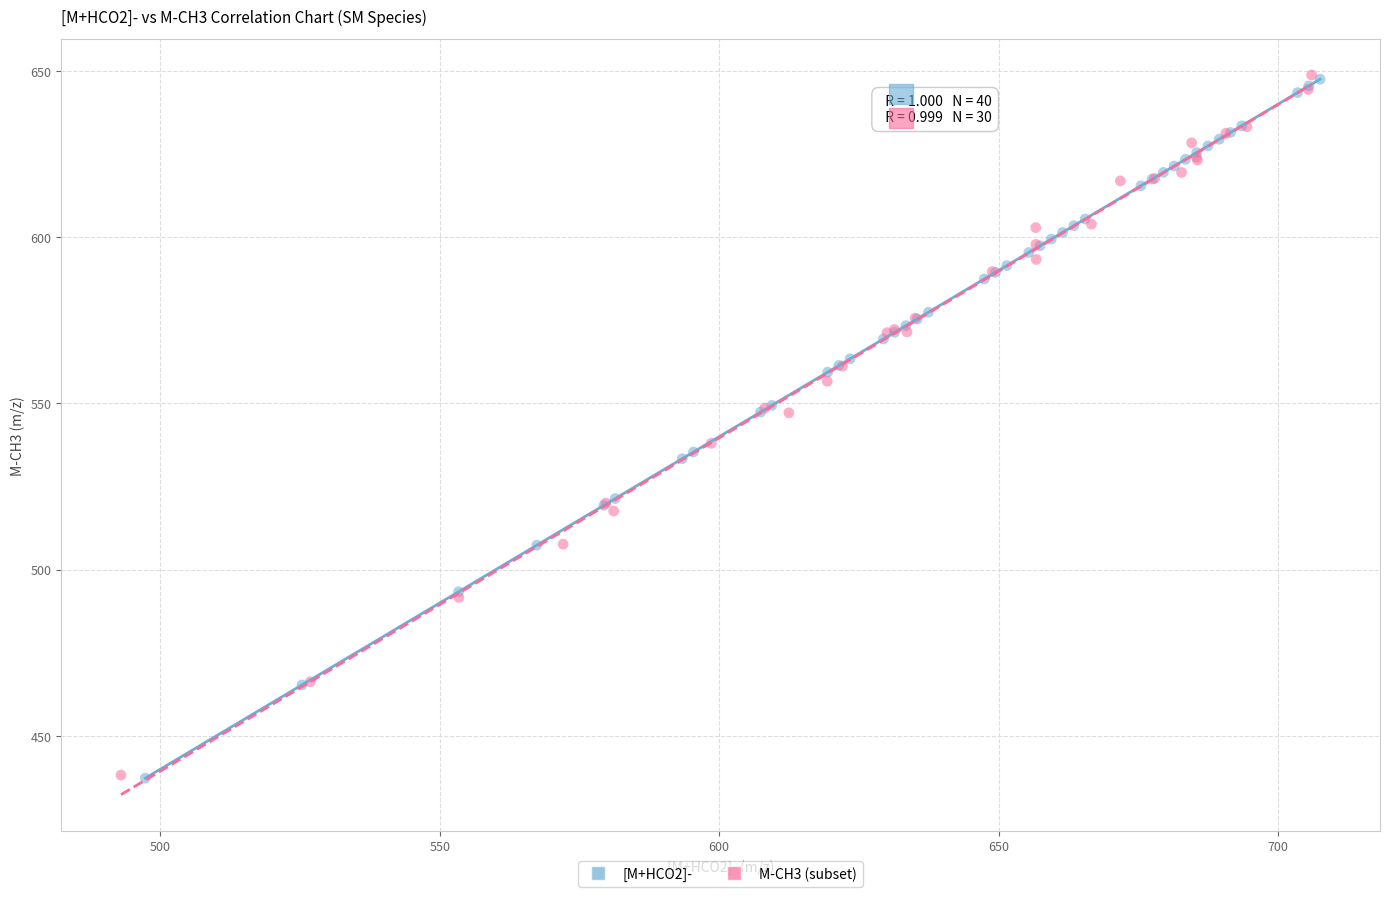

What are all the series names shown in the legend?

[M+HCO2]-, M-CH3 (subset)